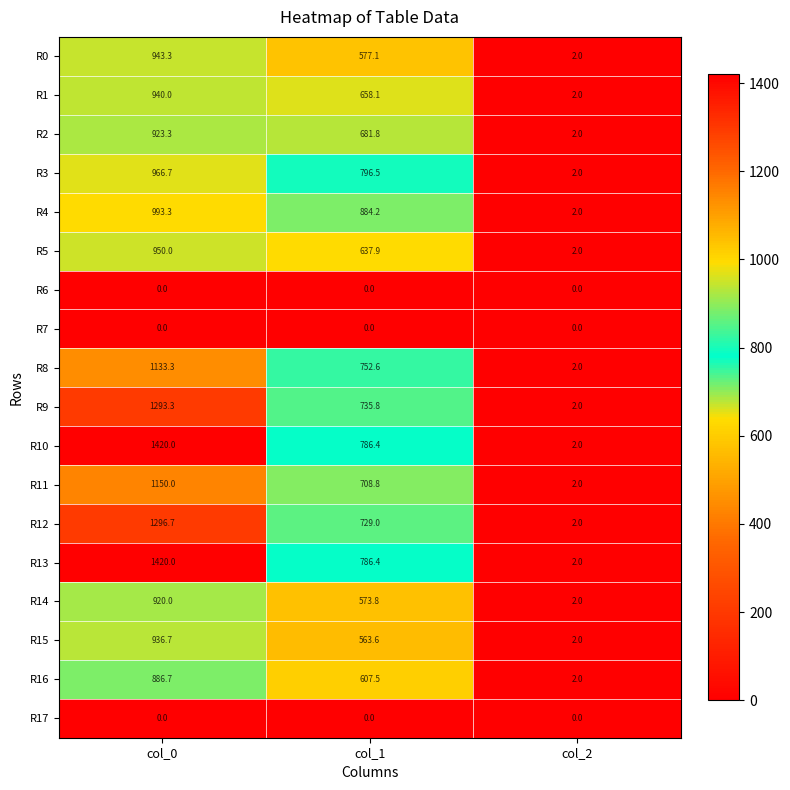

The R17 series shows 0.0 at col_0. True or false?

True